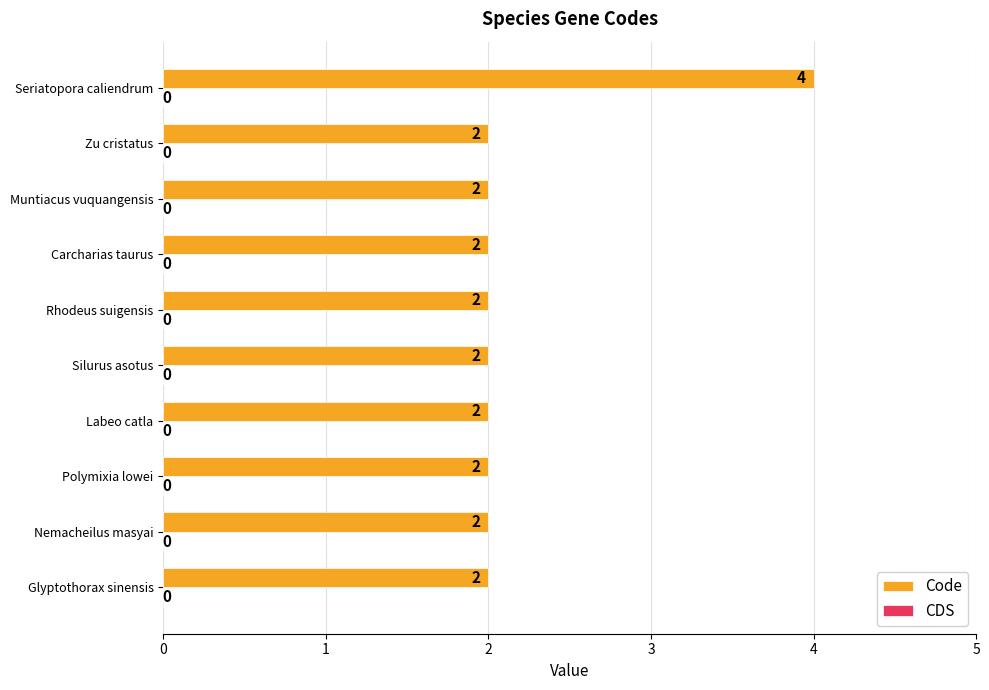

Reading bottom to top, transcribe all the data shown in this chart.

Glyptothorax sinensis=2	Nemacheilus masyai=2	Polymixia lowei=2	Labeo catla=2	Silurus asotus=2	Rhodeus suigensis=2	Carcharias taurus=2	Muntiacus vuquangensis=2	Zu cristatus=2	Seriatopora caliendrum=4